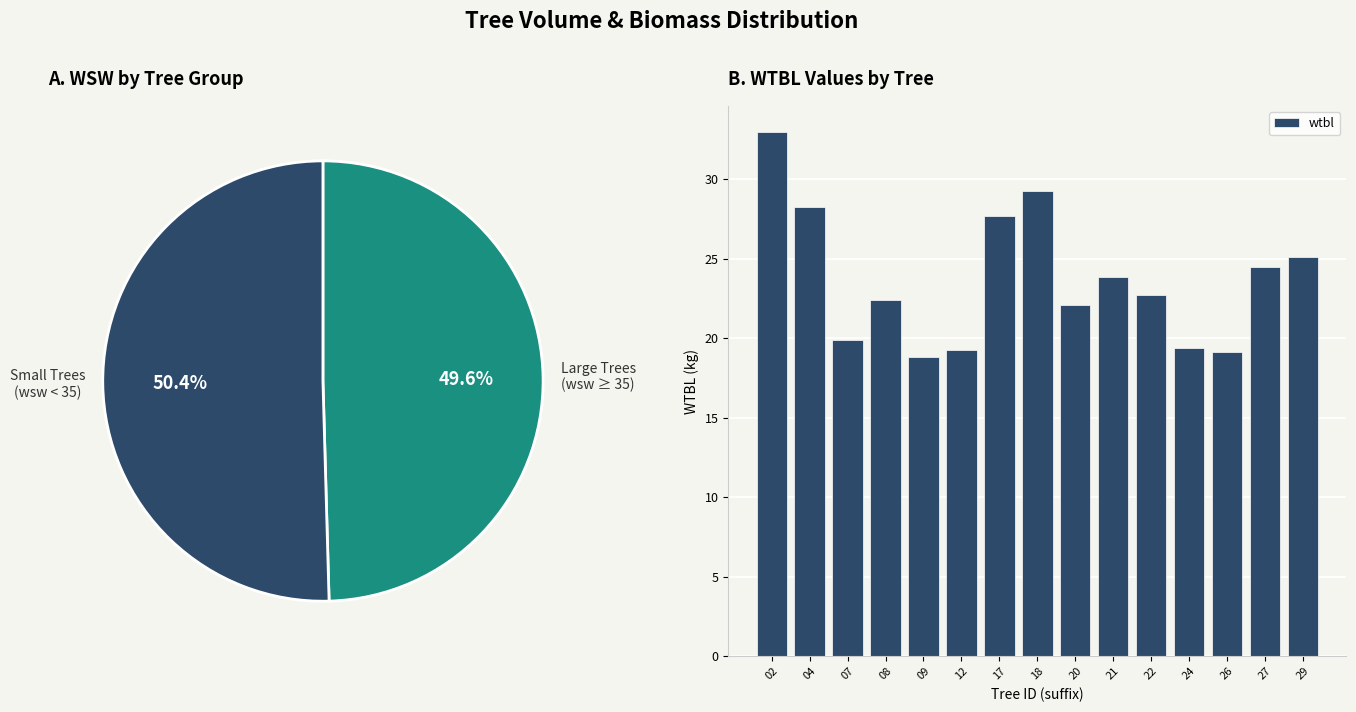

The value of wtbl at 22 is 22.7. True or false?

True